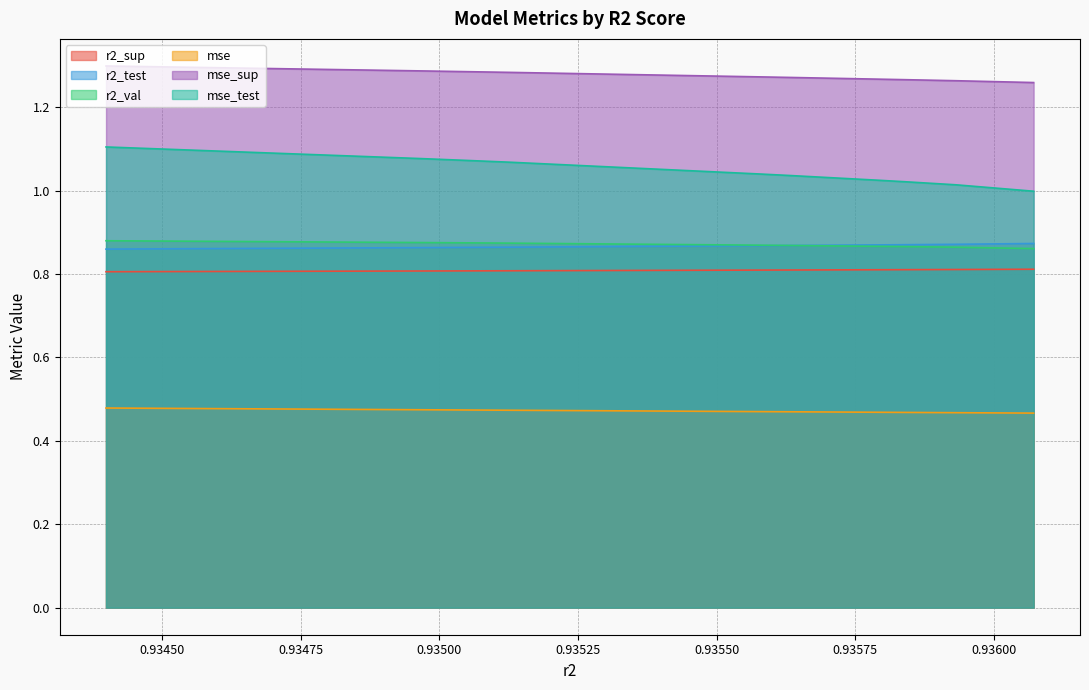

Rank the series at model_6_28_0 from lowest to highest value.

mse, r2_sup, r2_test, r2_val, mse_test, mse_sup